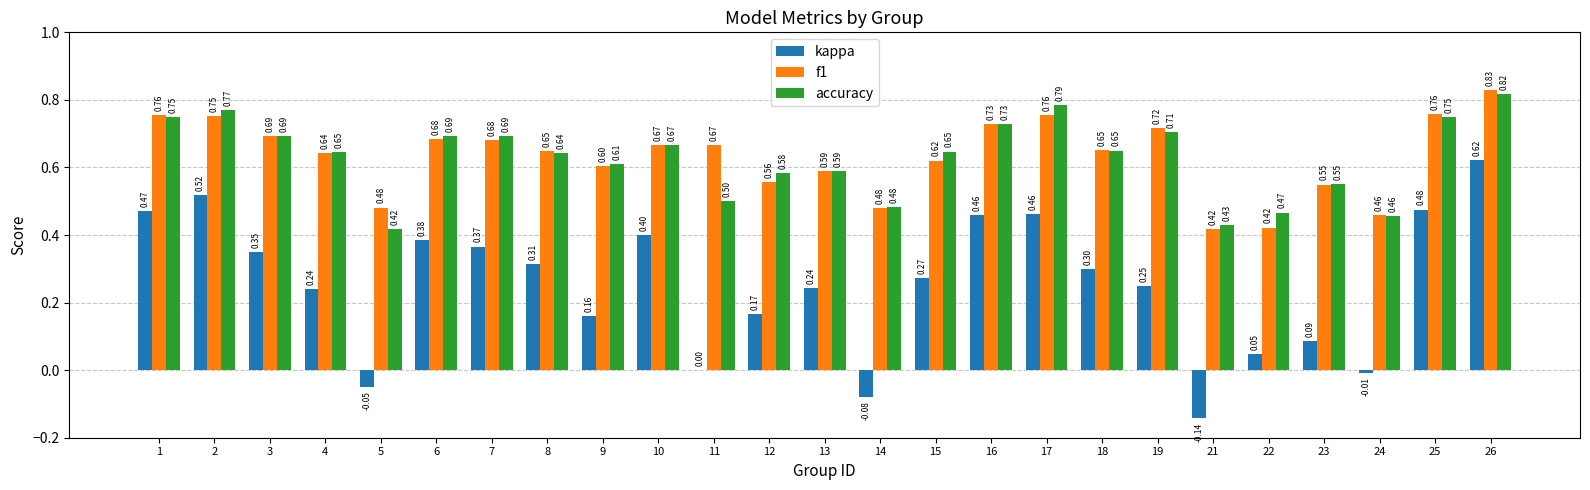

What is the sum of all f1 values?

15.8